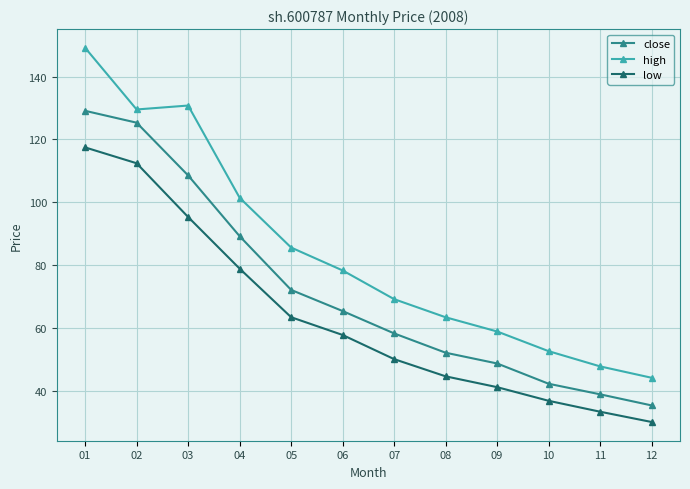

What is the value of the close point at the 8th from the left?

52.2